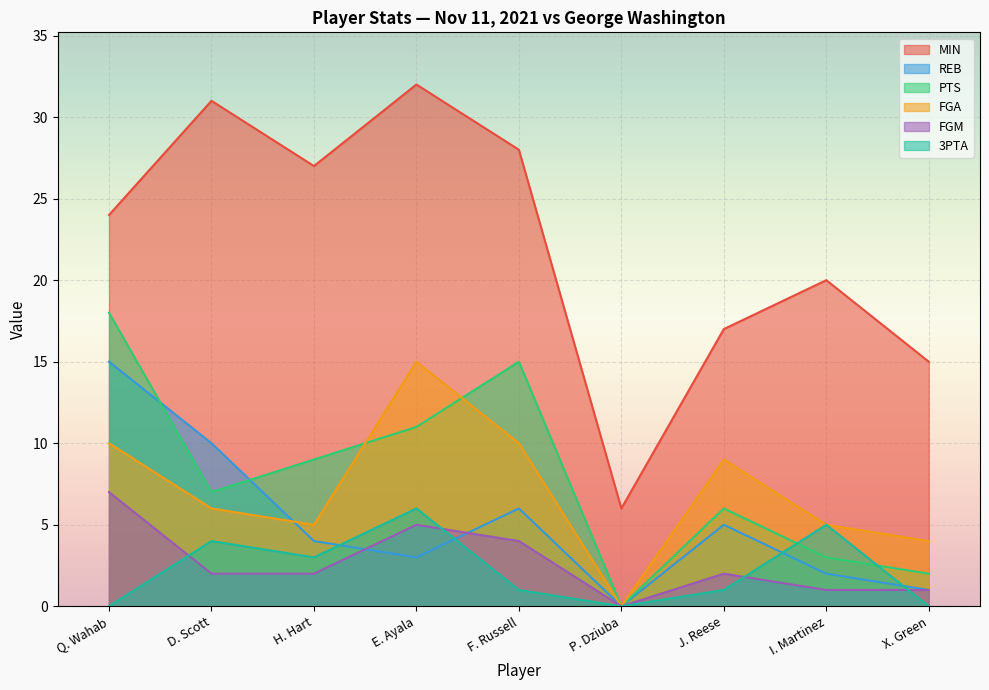

How many lines are shown in the chart?

6